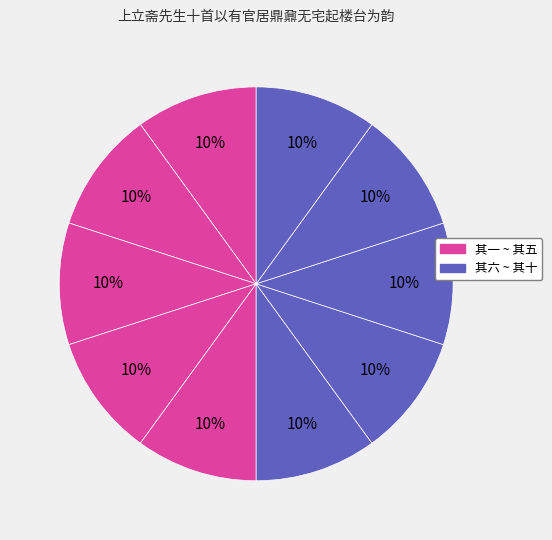

Which category has the biggest portion of the pie?

其十